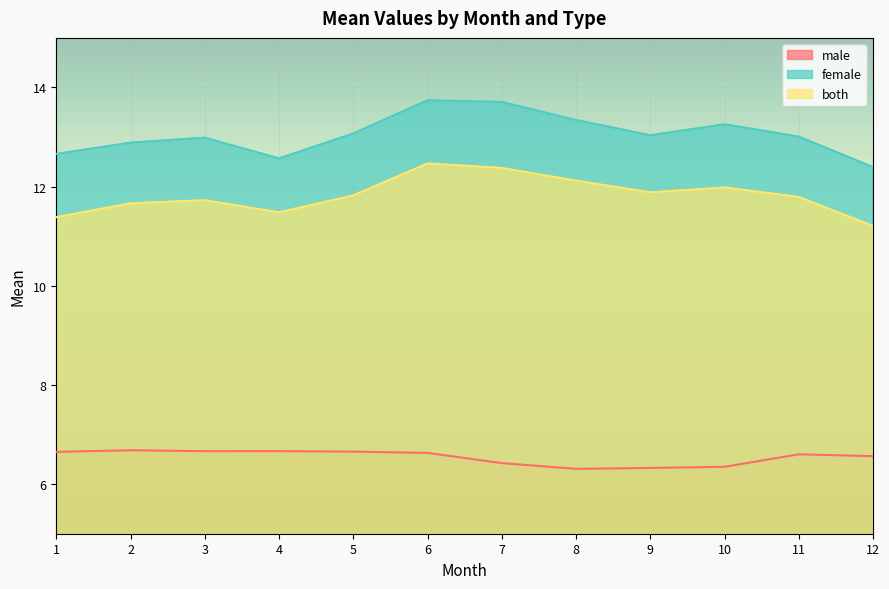

In female, how many points are higher than both neighbors (excluding endpoints)?

3